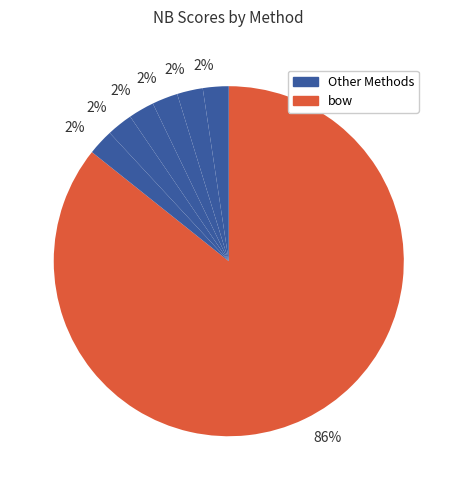

What is the majority slice?

bow